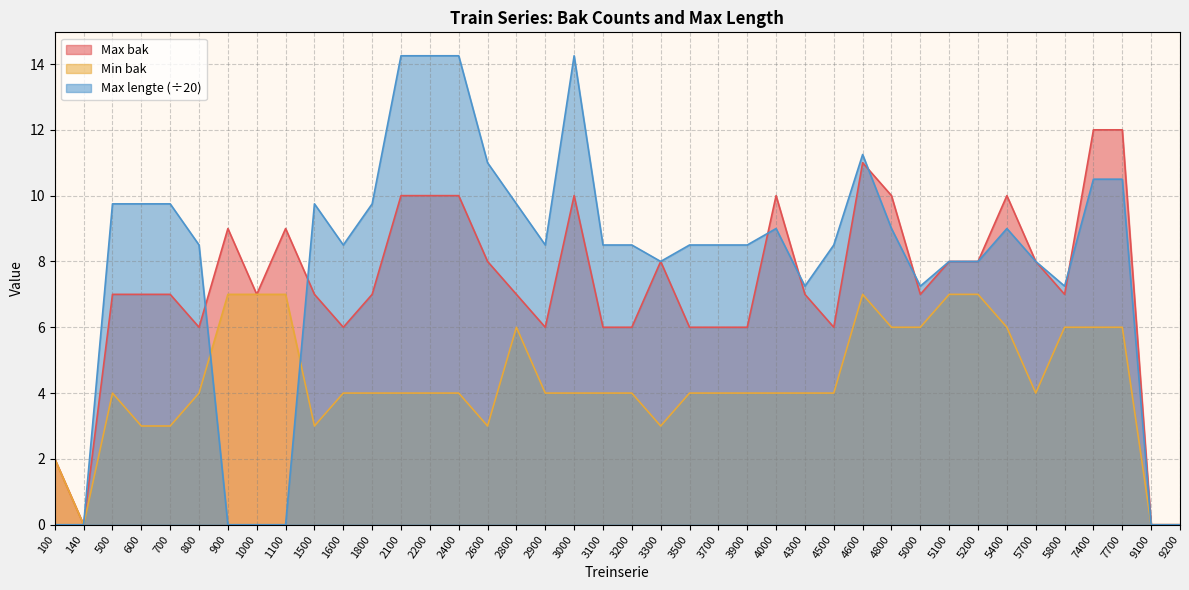

Which series has the largest total across all categories?

Max lengte (÷20)